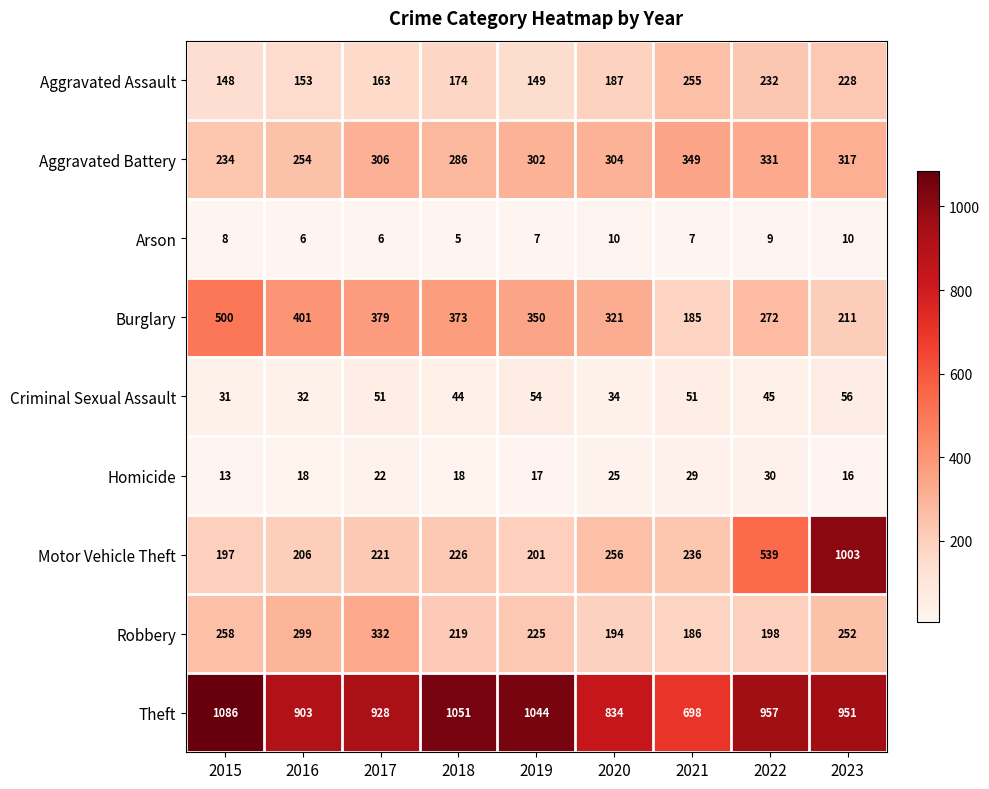

Which series has the largest range (max minus min)?

Motor Vehicle Theft